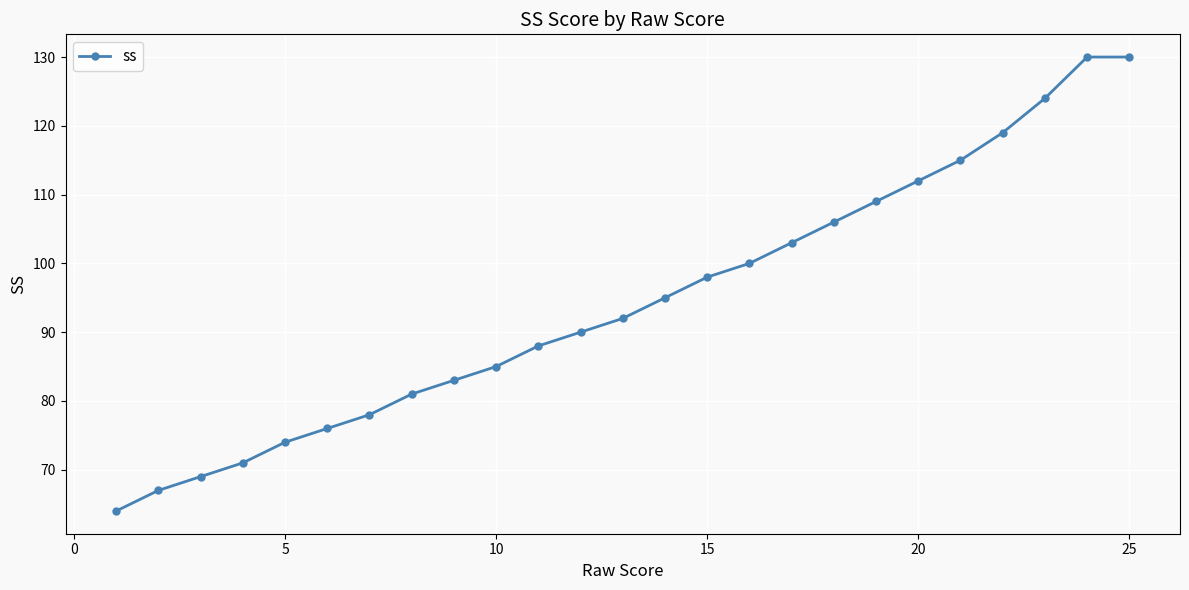

What is the difference between the maximum and minimum values?

66